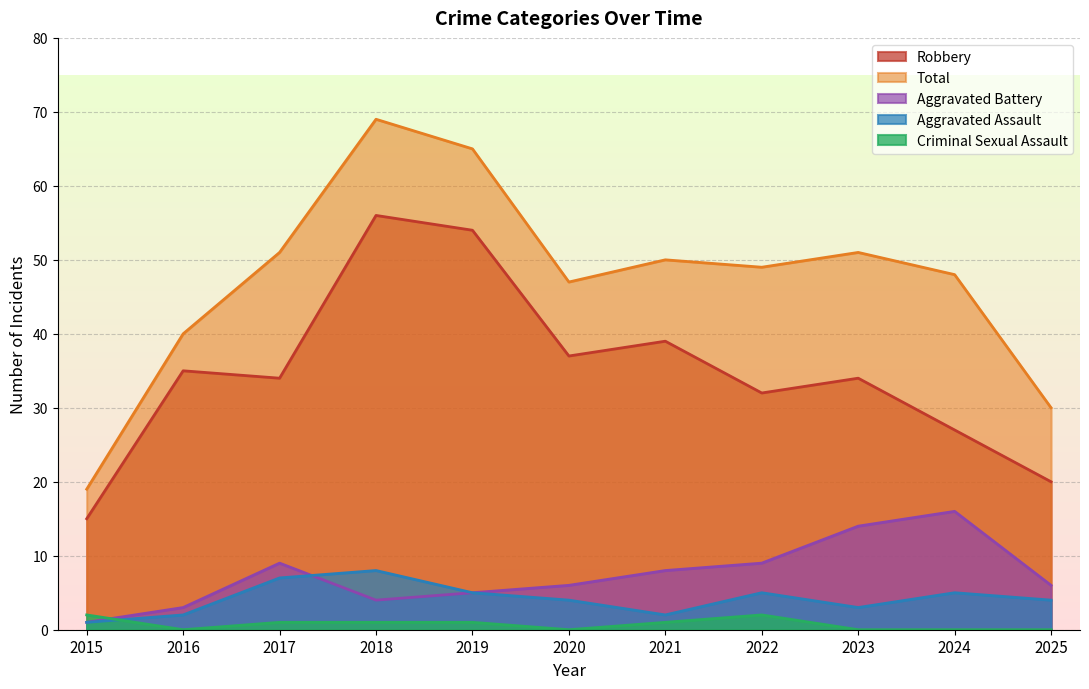

Which series changed the most between 2021 and 2025?

Total